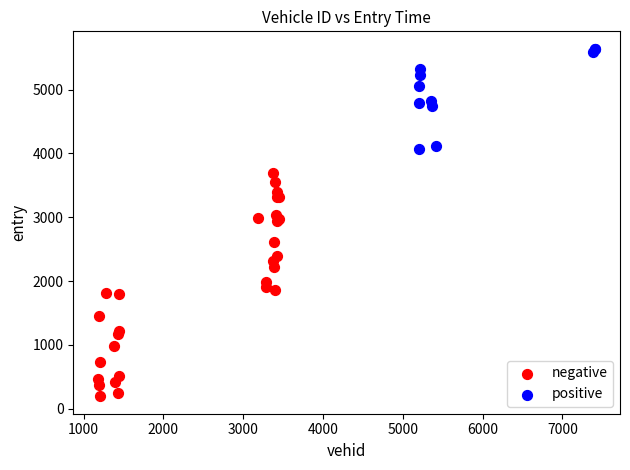

Which series contains the lowest Y value?

negative